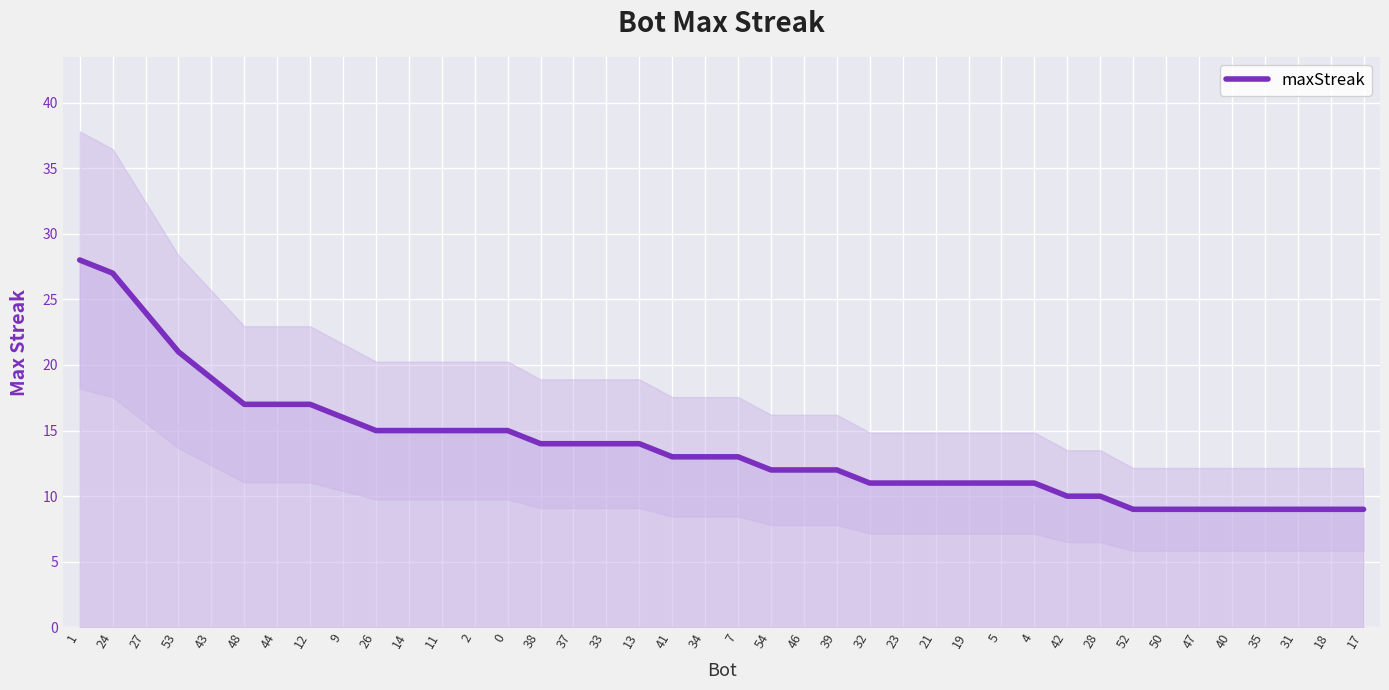

What is the approximate value at 1?

28